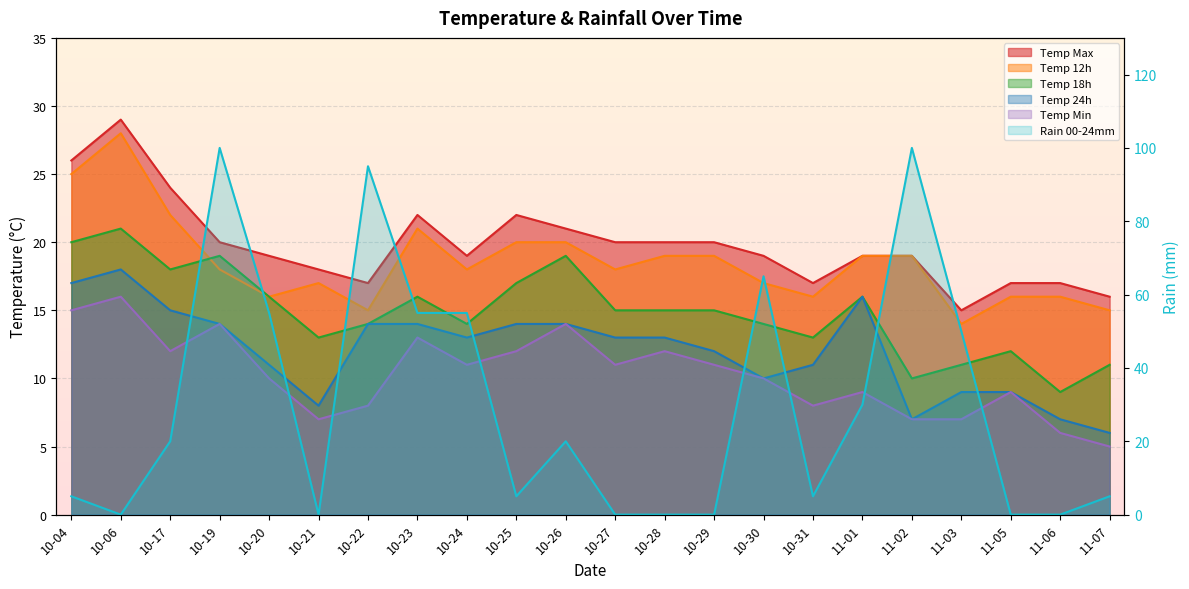

What is the label of the 22nd point from the right?

10-04